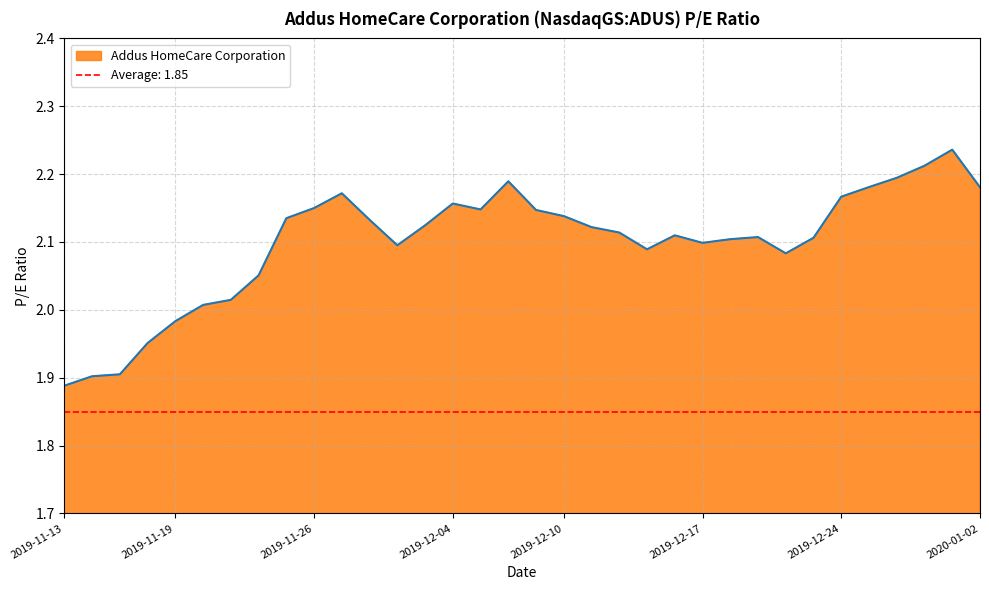

How many points are higher than both their immediate neighbors (excluding endpoints)?

6